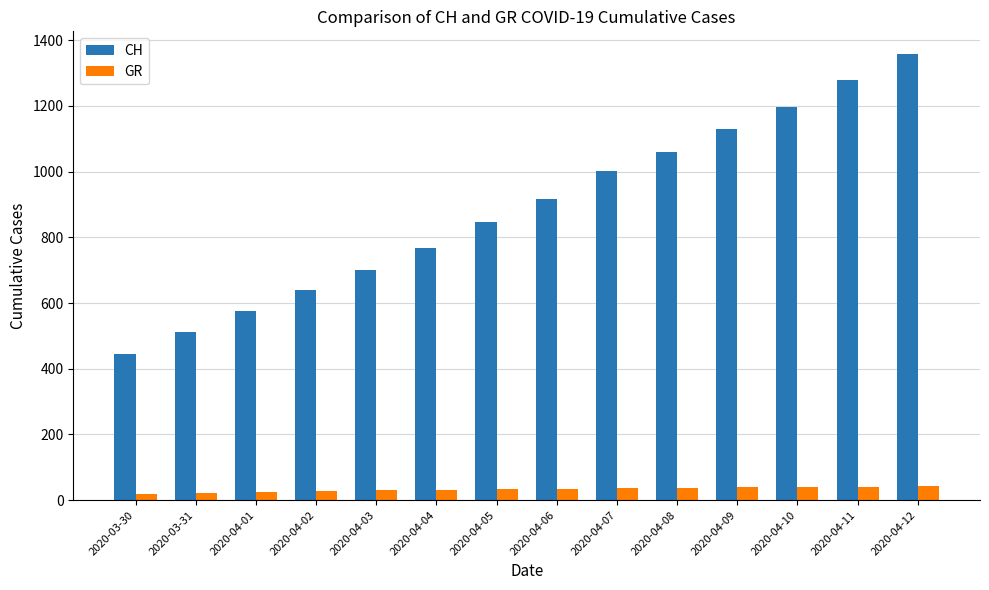

Rank the series by their maximum value, from highest to lowest.

CH, GR